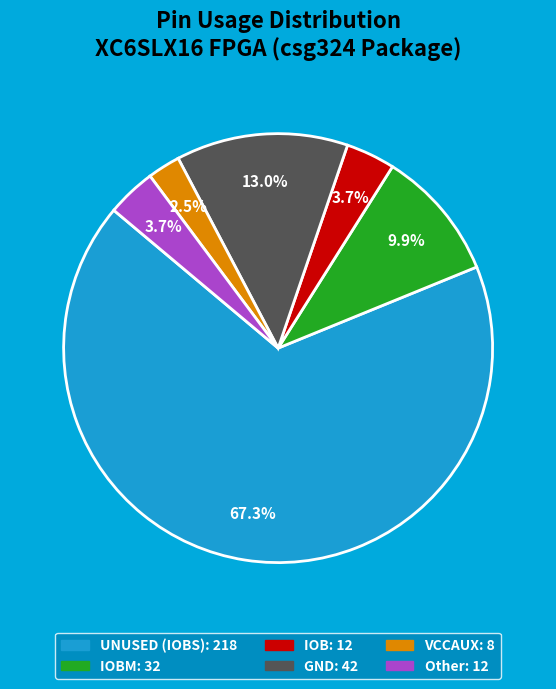

Is there a majority slice in this chart?

Yes